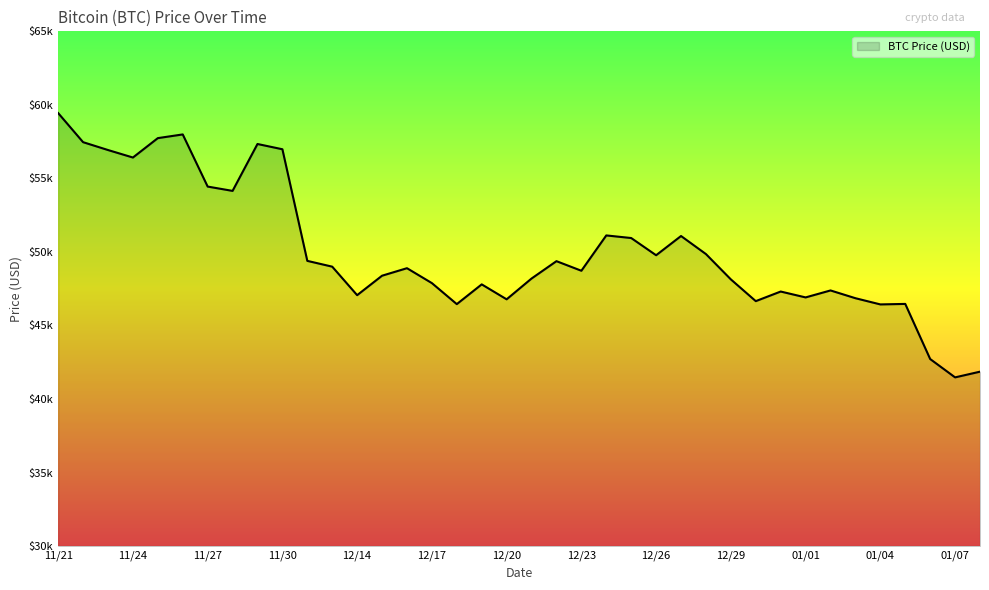

List the labels in order of value, largest first.

11/21, 11/26, 11/25, 11/22, 11/29, 11/30, 11/23, 11/24, 11/27, 11/28, 12/24, 12/27, 12/25, 12/28, 12/26, 12/12, 12/22, 12/13, 12/16, 12/23, 12/15, 12/21, 12/29, 12/17, 12/19, 01/02, 12/31, 12/14, 01/01, 01/03, 12/20, 12/30, 01/05, 12/18, 01/04, 01/06, 01/08, 01/07